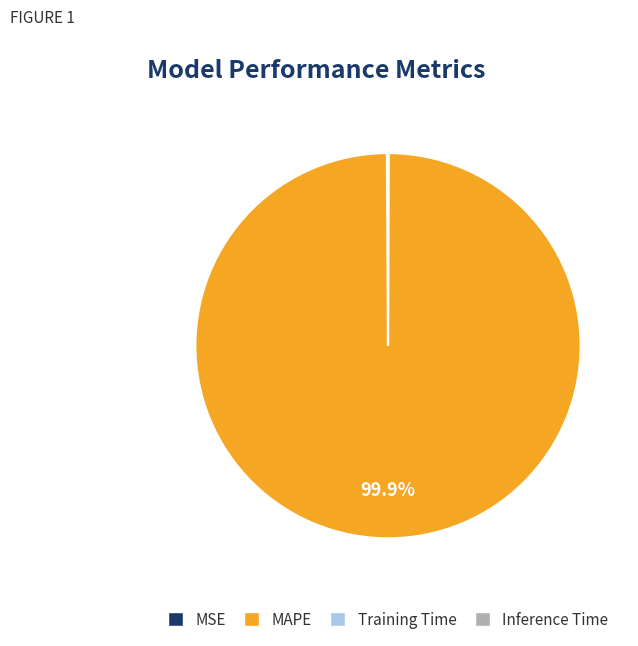

What portion of the pie excludes MAPE?

0.1%